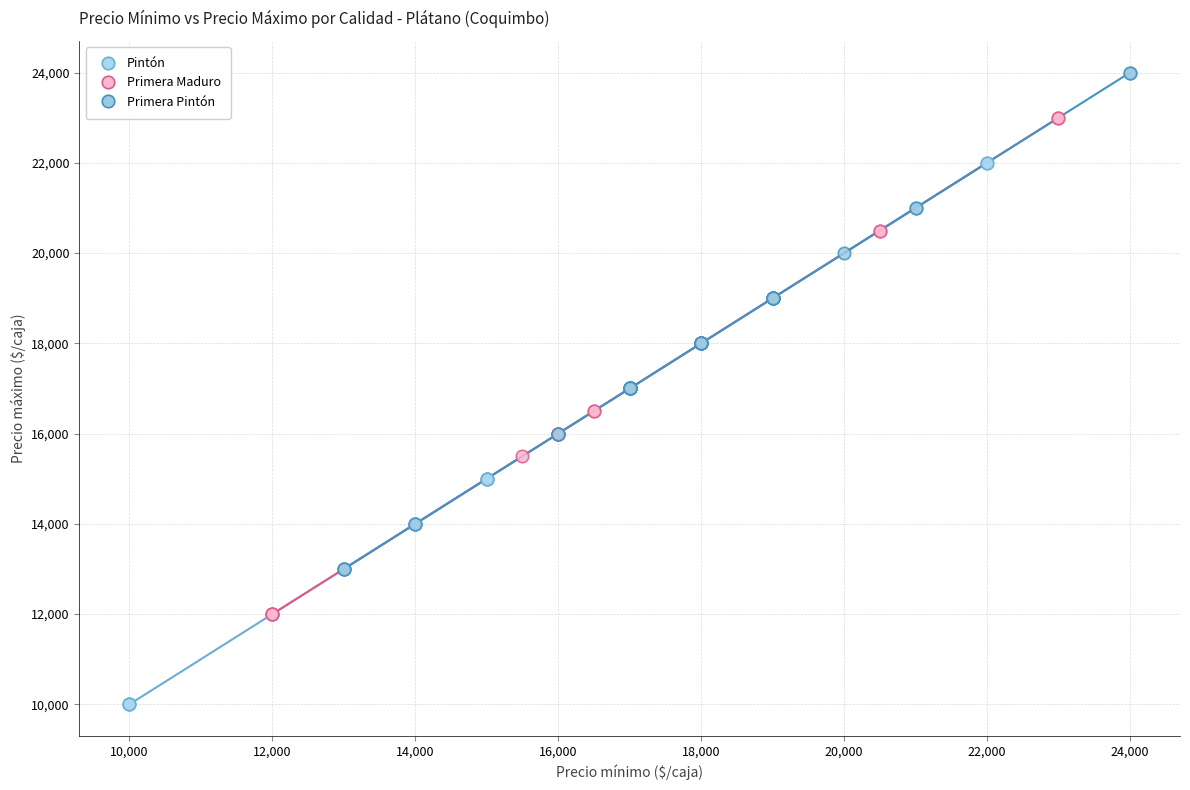

Which series contains the lowest Y value?

Pintón